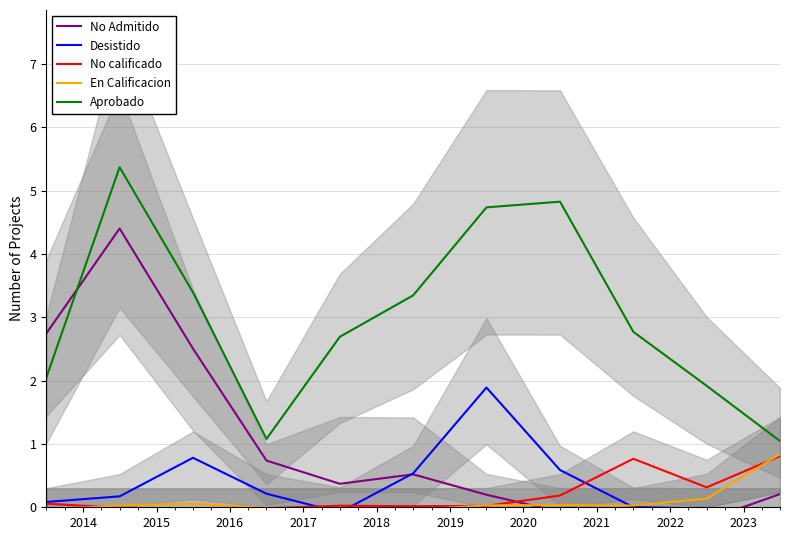

True or false: No calificado and Aprobado intersect in this chart.

False